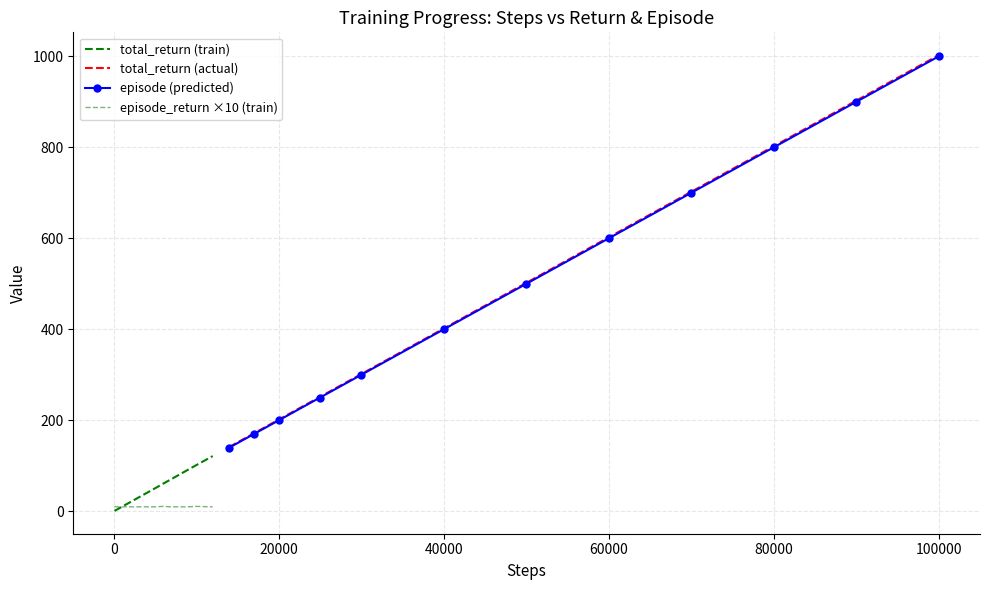

Between 28 and 25, which is larger?

28